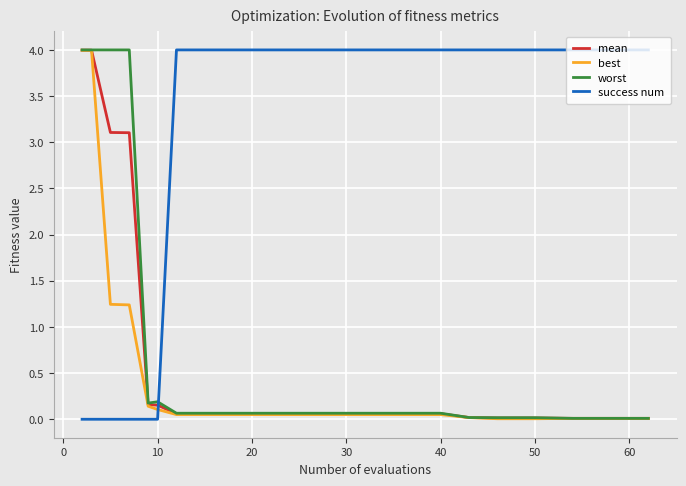

How many intersections are there between worst and success num?

1